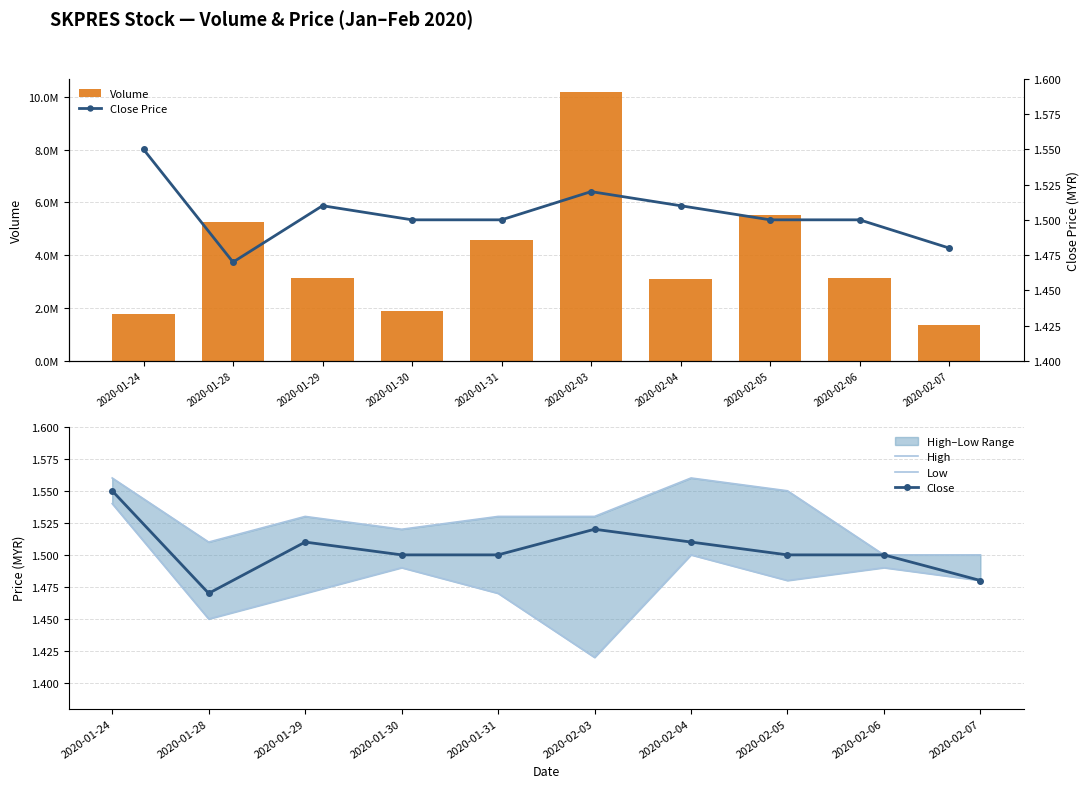

What is the difference between the Volume values at 2020-01-28 and 2020-02-07?

3925400.0